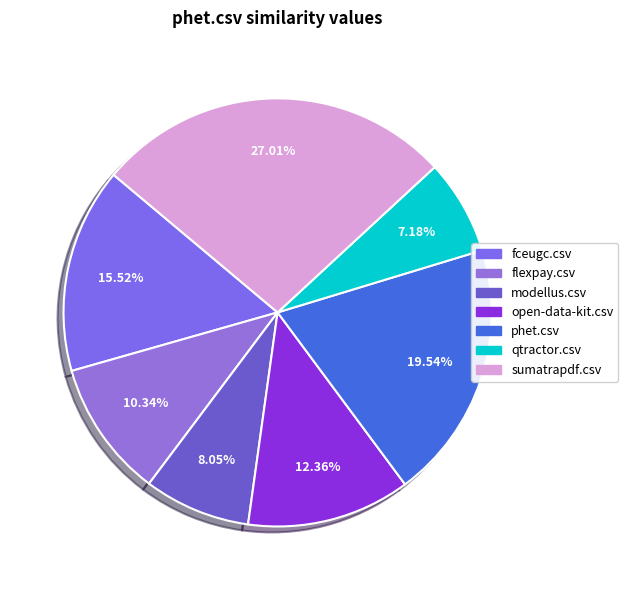

Which category has the smallest portion of the pie?

qtractor.csv